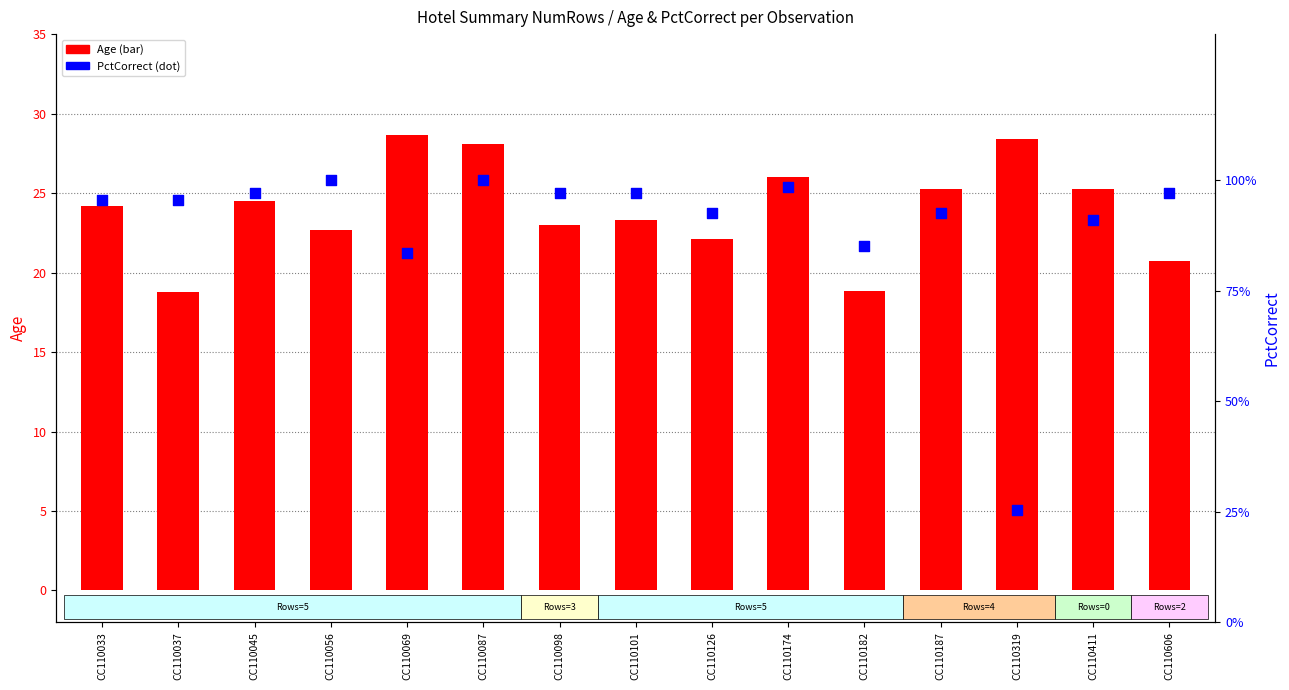

Is the value of Age at CC110606 greater than the value of PctCorrect (all) at CC110101?

Yes